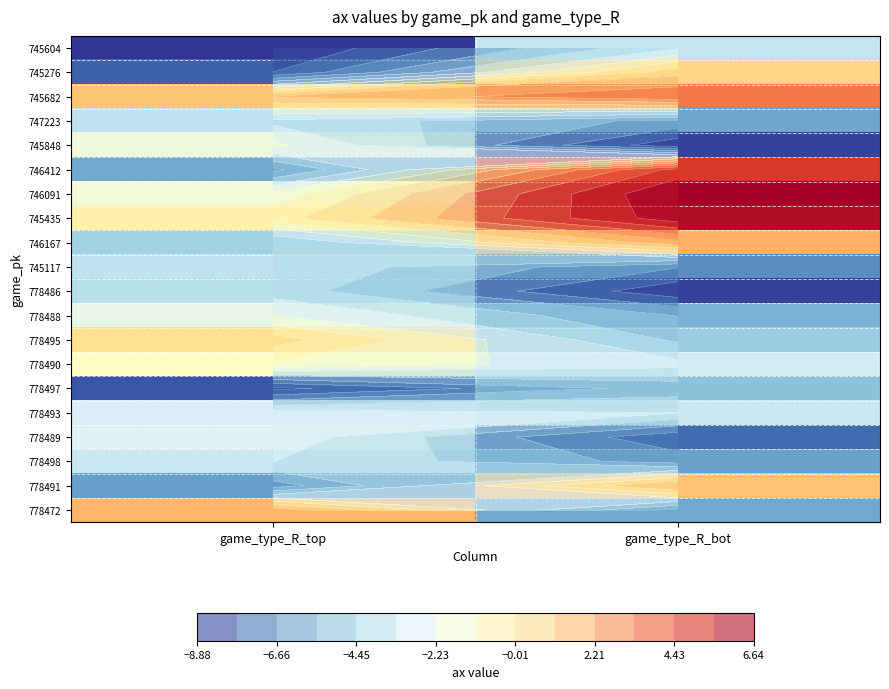

How many negative values does the 778495 series have?

1